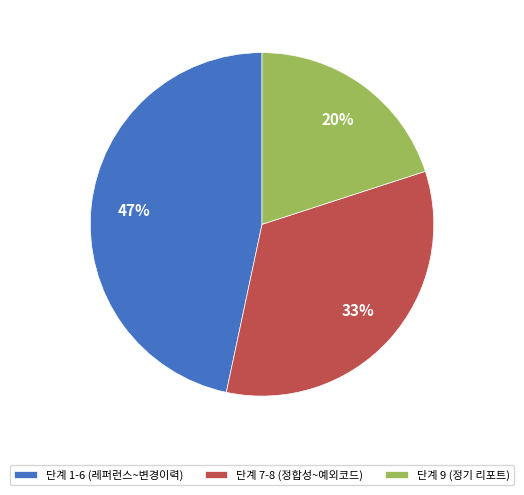

How many slices are in this pie chart?

3